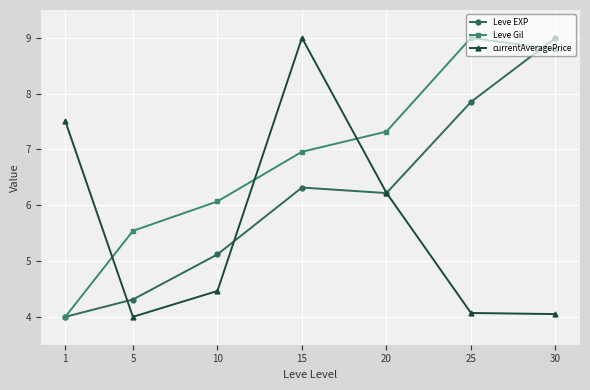

What is the value of the Leve Gil point at the 6th from the left?

9.0